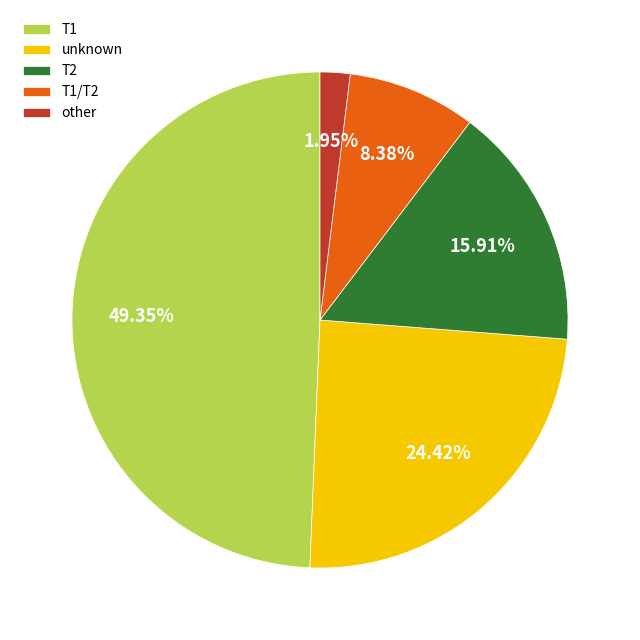

Is T2 the majority of the pie?

No